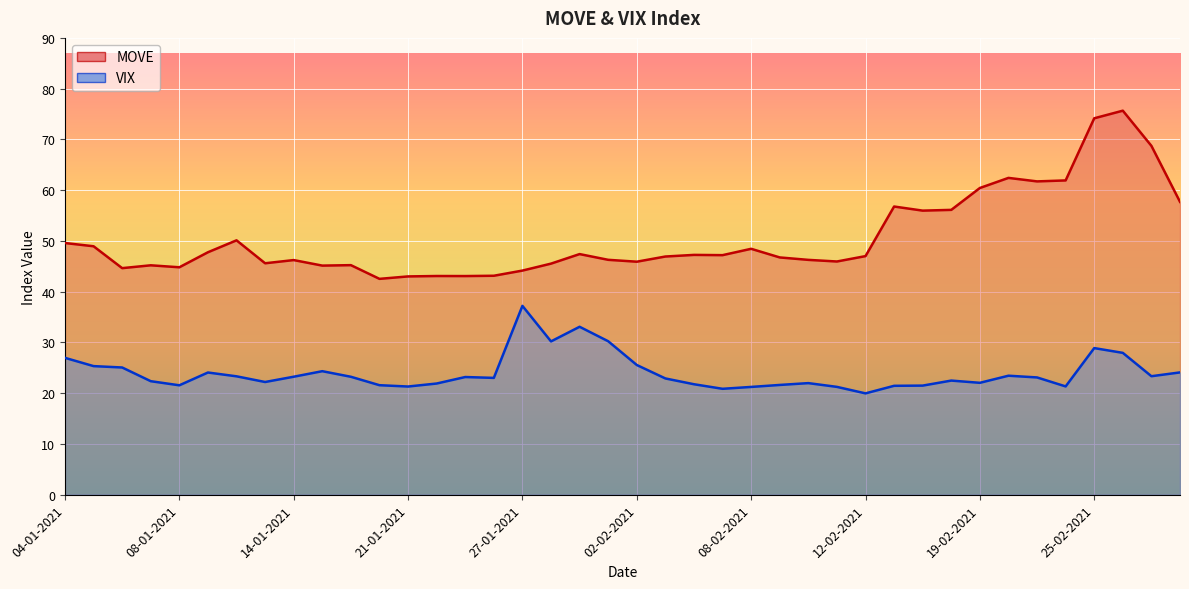

True or false: MOVE and VIX cross at least once.

False